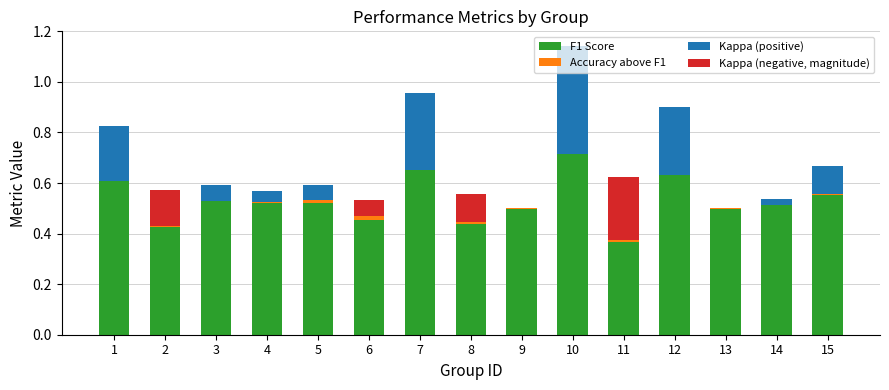

Count the F1 Score values in the range 0 to 1.

15